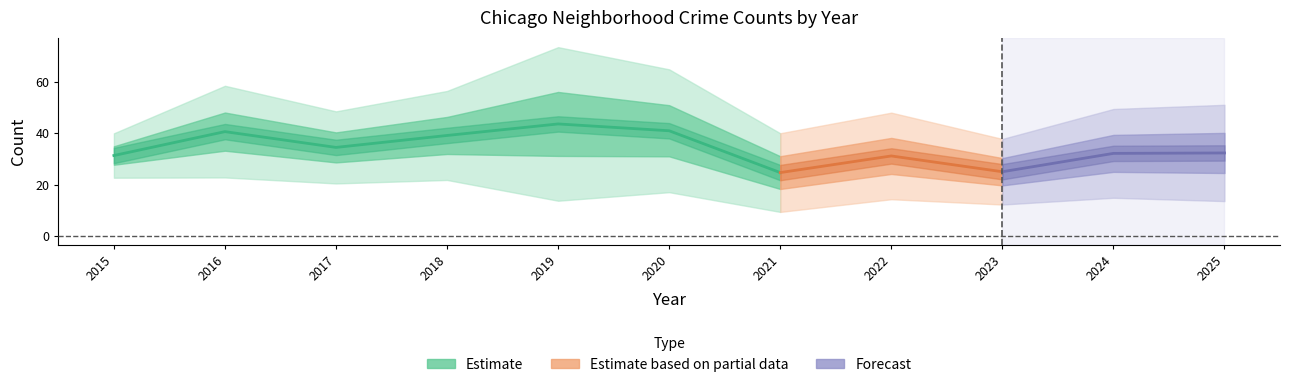

In Auburn Gresham, how many points are lower than both neighbors (excluding endpoints)?

3